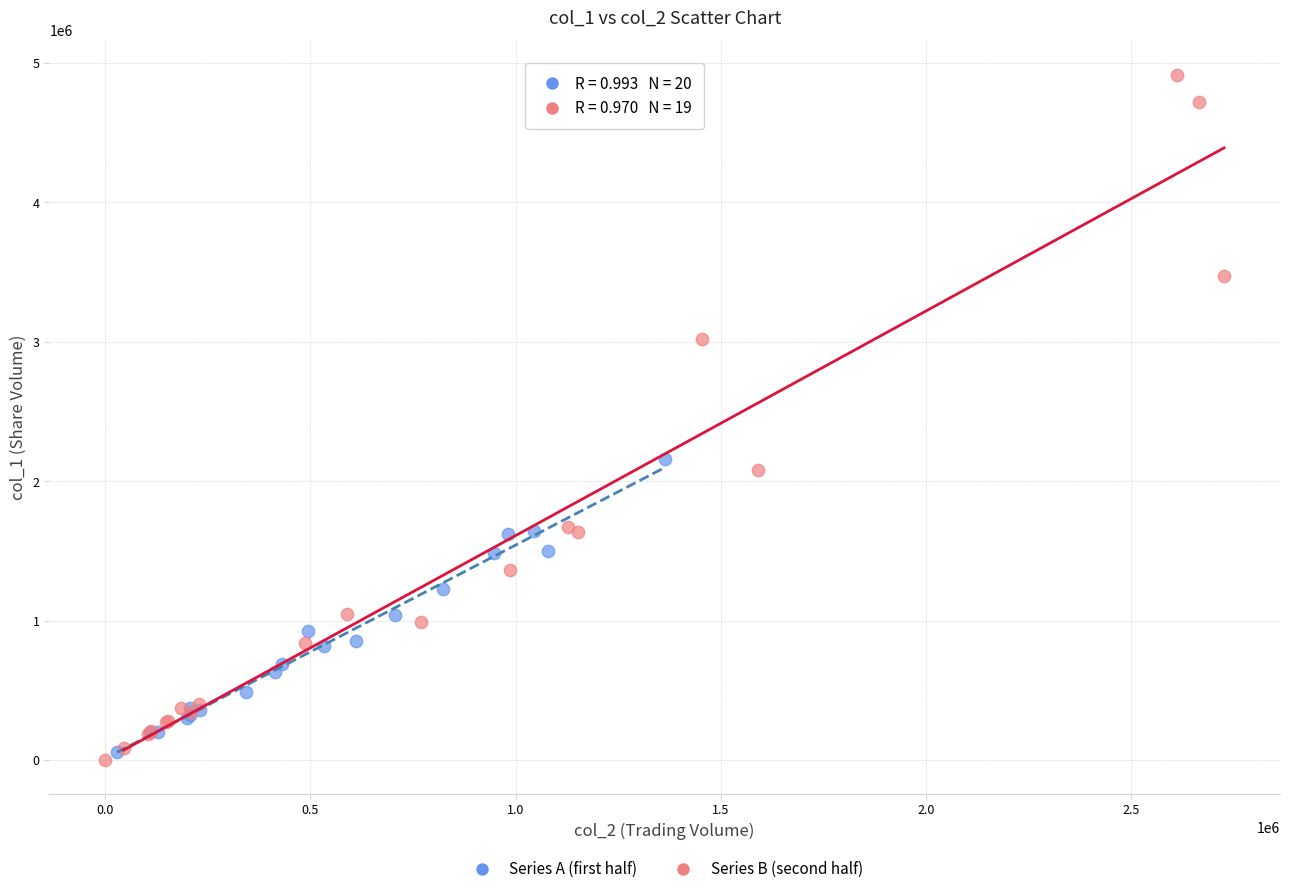

Which series has the widest spread of Y values?

Series B (second half)